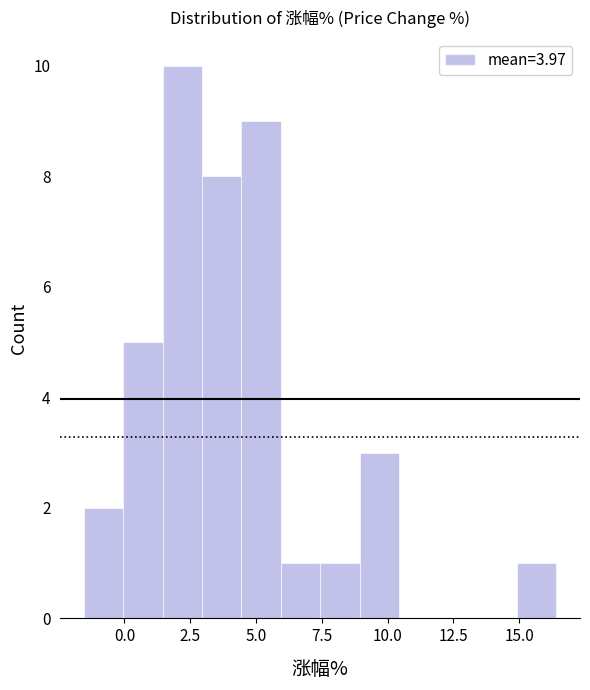

Read against the x-axis, roughly where is the centre of the tallest bar?

2.0